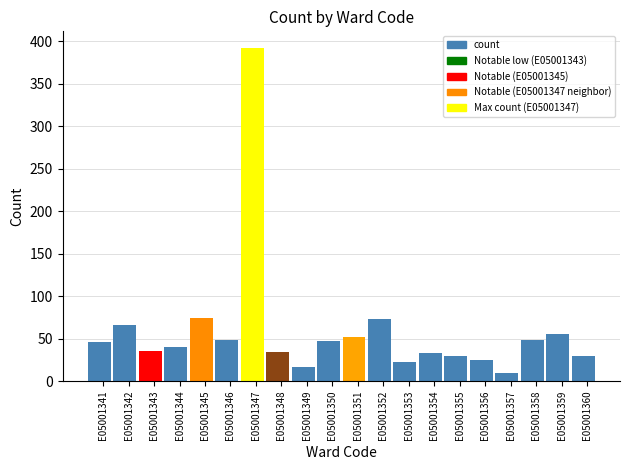

Between E05001351 and E05001359, which is larger?

E05001359